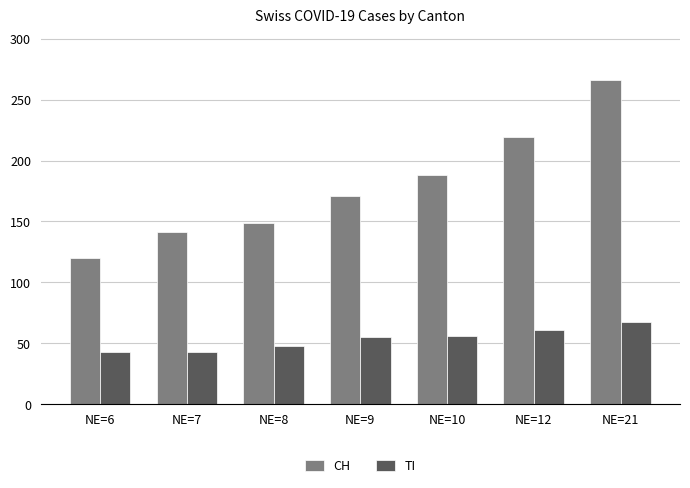

How many groups of bars are there?

7